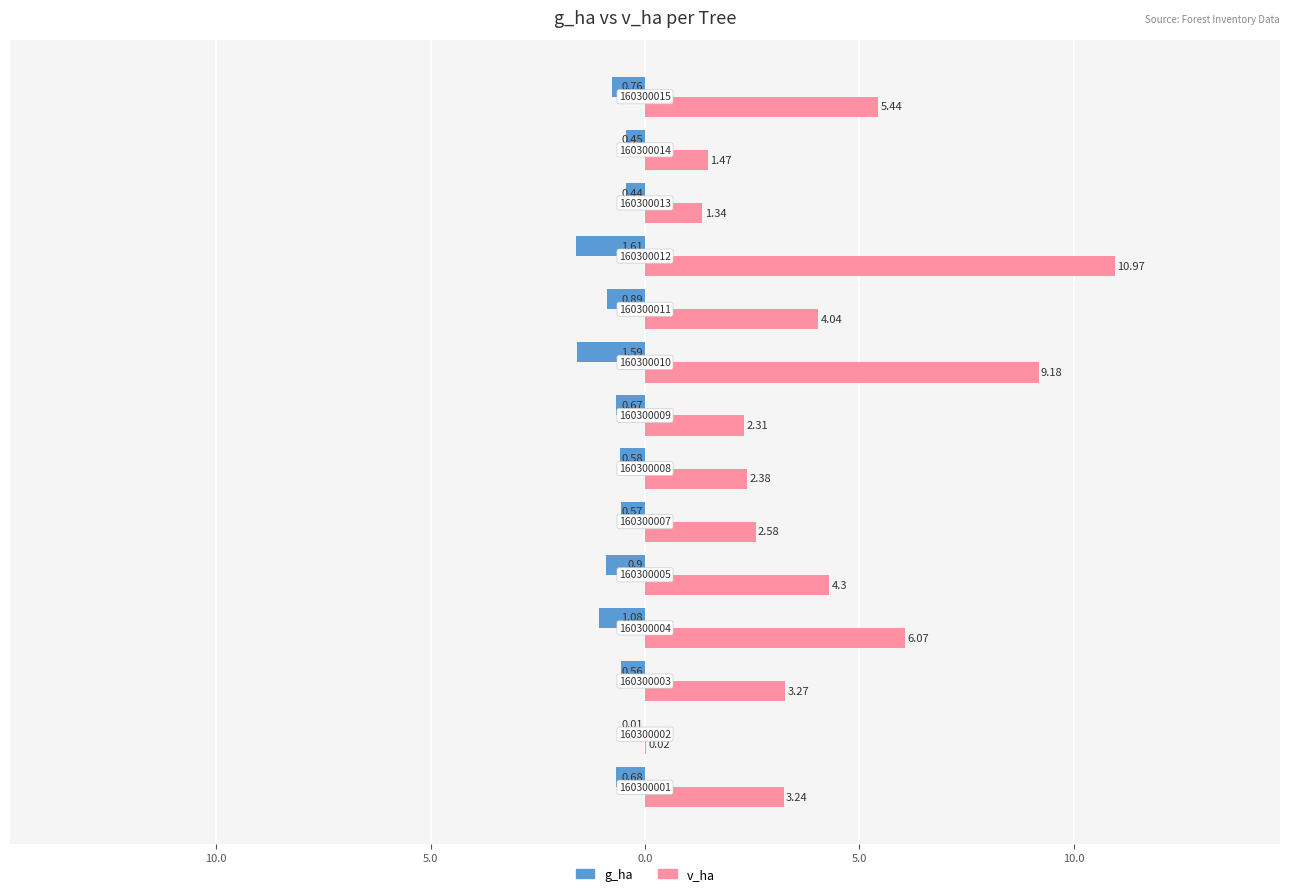

At how many categories does at least one series exceed 1?

13